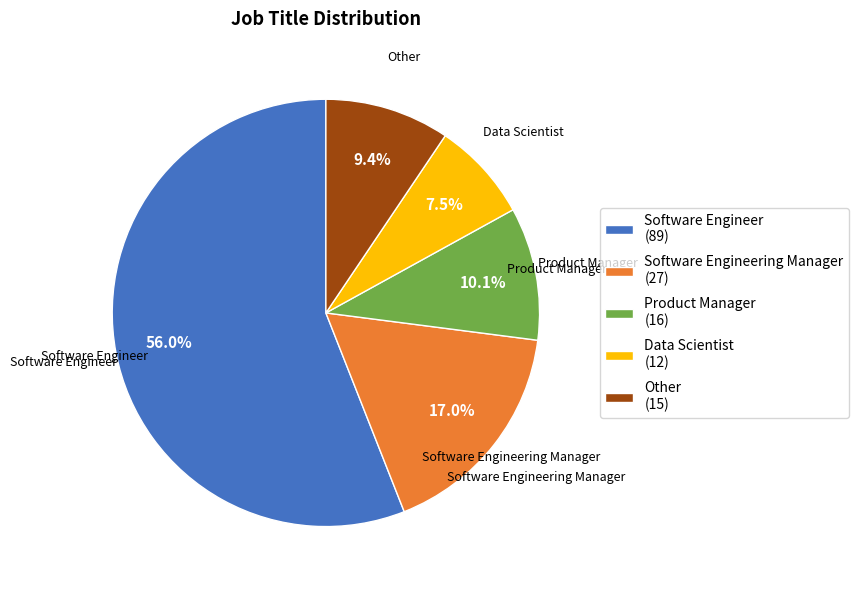

How many segments does this pie chart have?

5